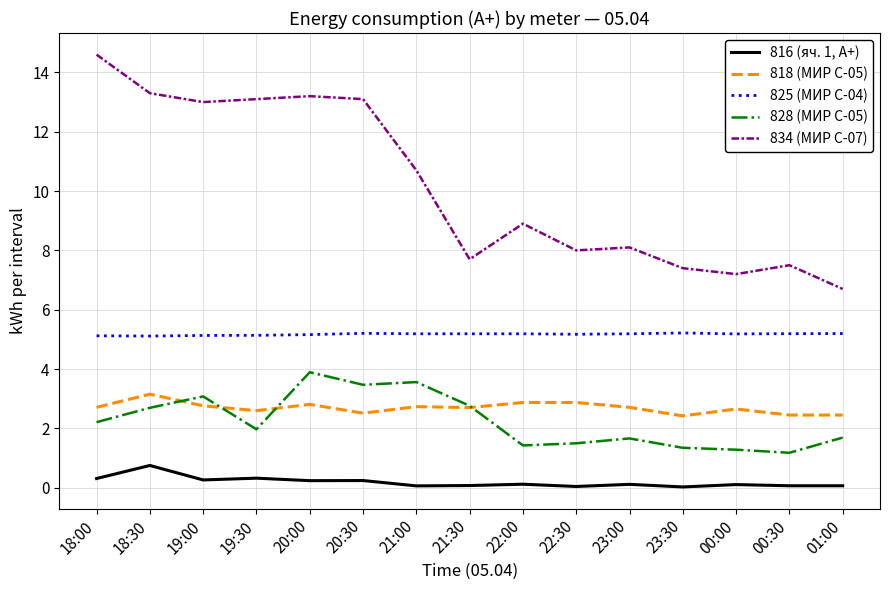

True or false: 818 (МИР С-05) has more than 1 points higher than both neighbors.

True